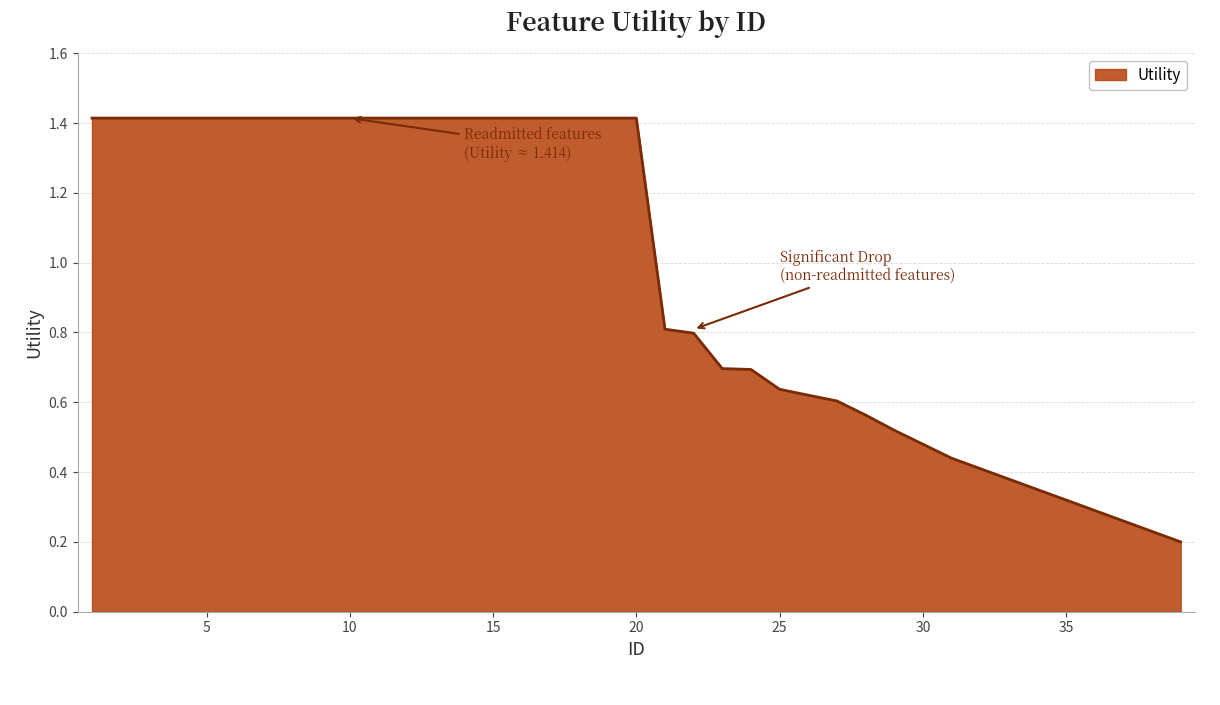

What is the greatest value displayed?

1.4